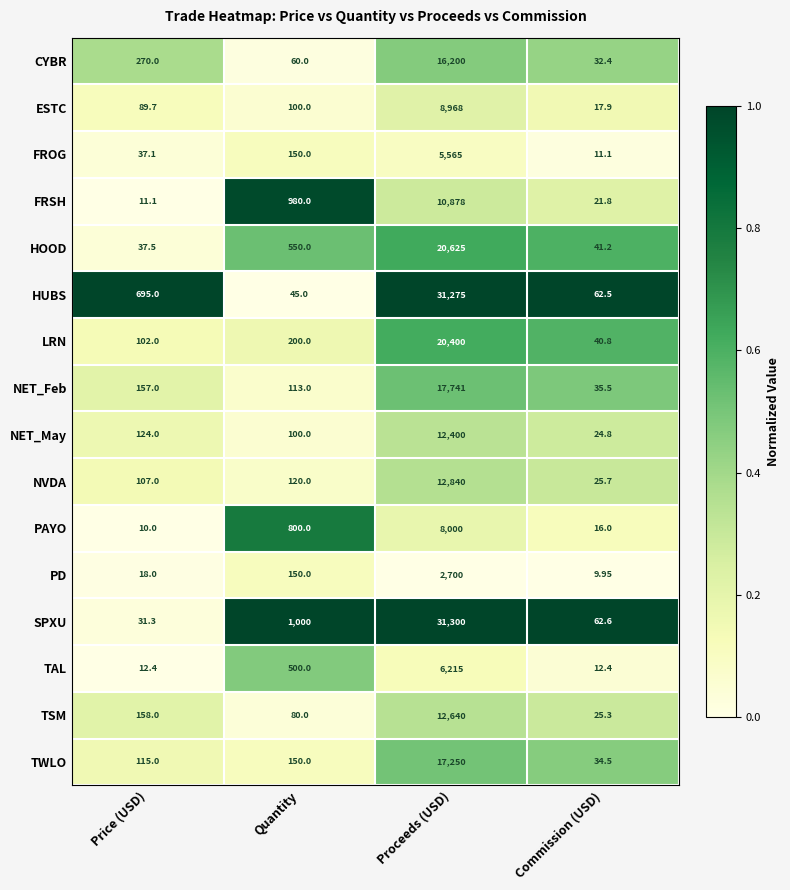

Count the number of categories in the chart.

4